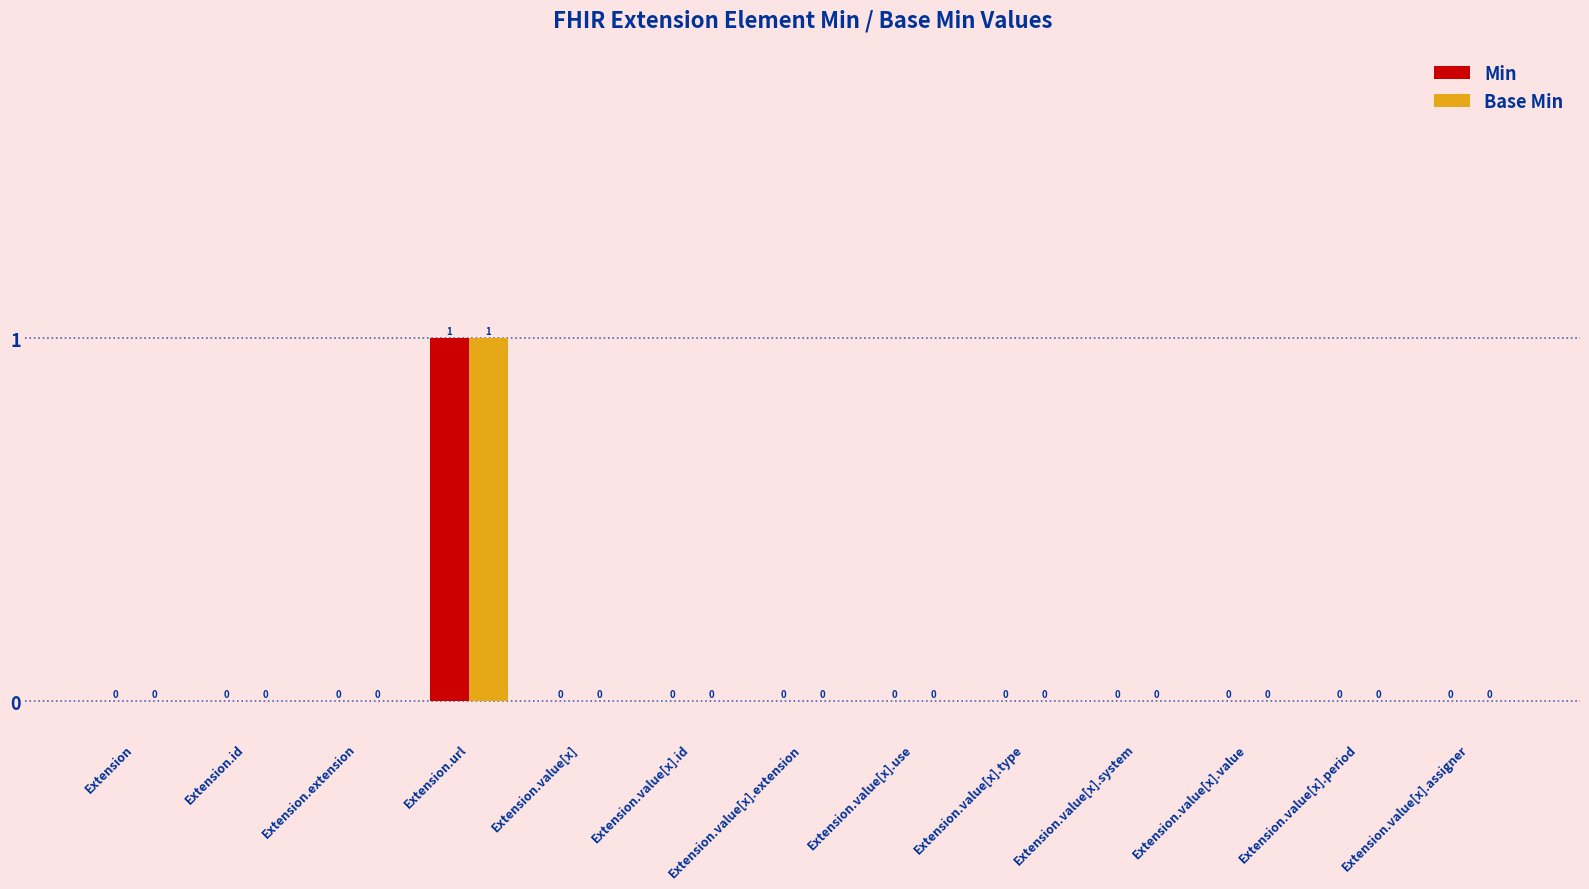

The Min series shows 0 at Extension.value[x].type. True or false?

True